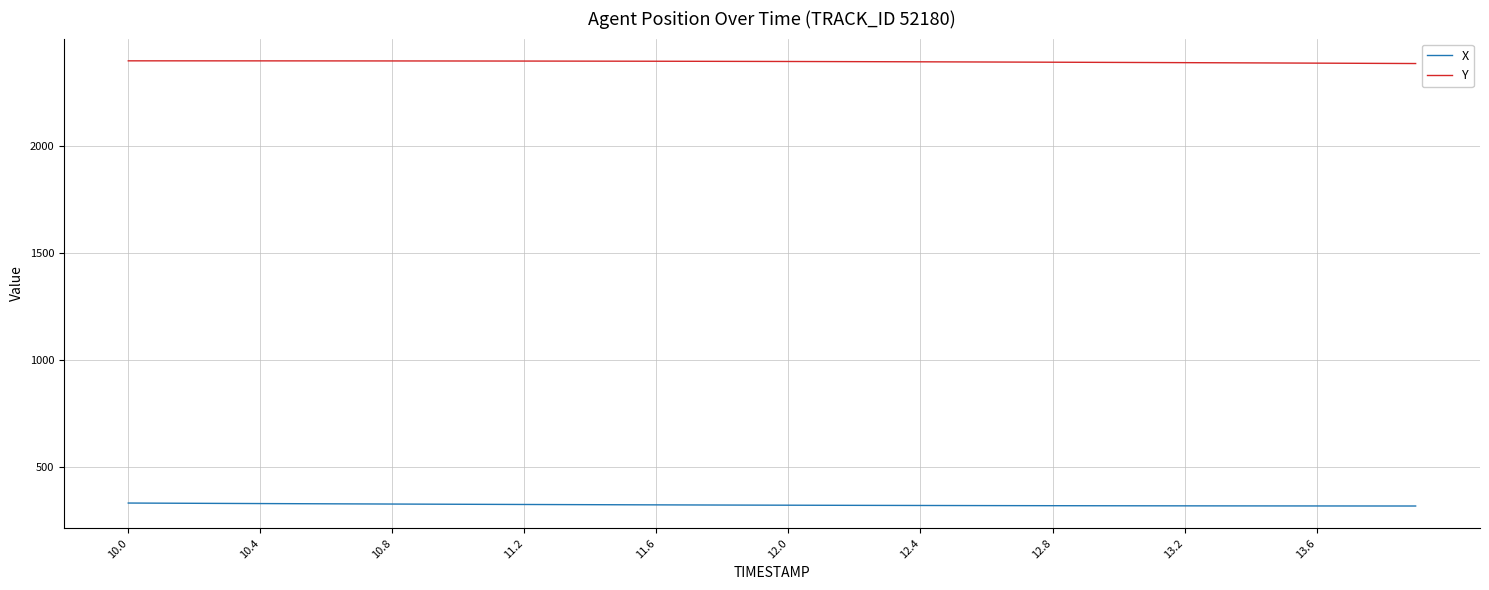

True or false: Y and X intersect in this chart.

False